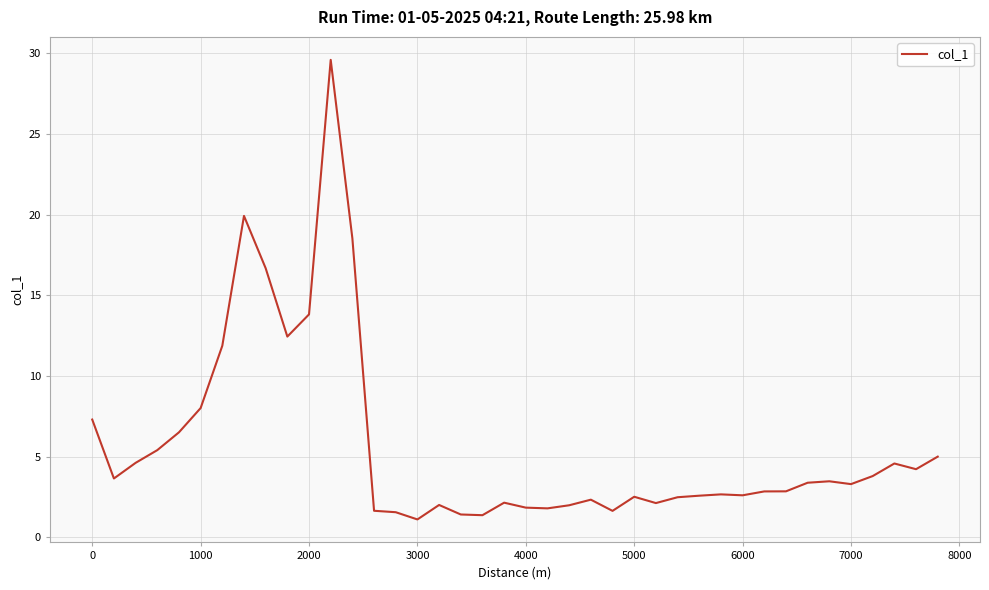

What is the smallest value displayed?

1.1